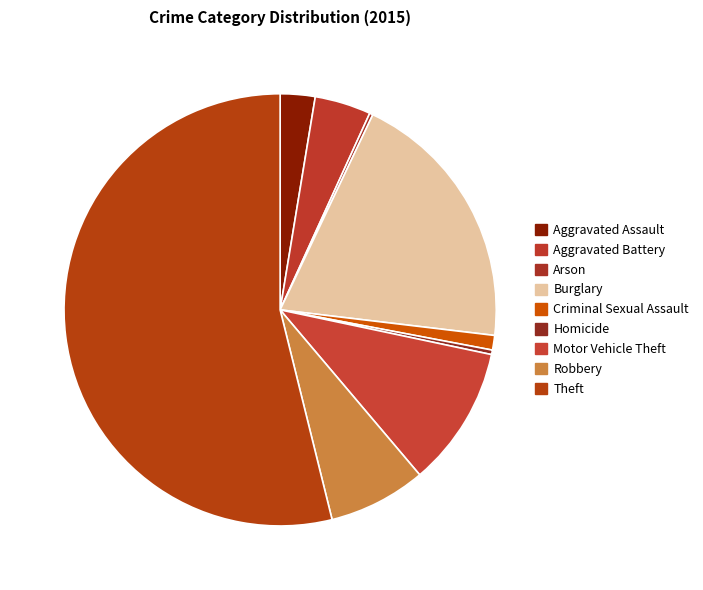

The Criminal Sexual Assault slice represents 15% of the pie. True or false?

False